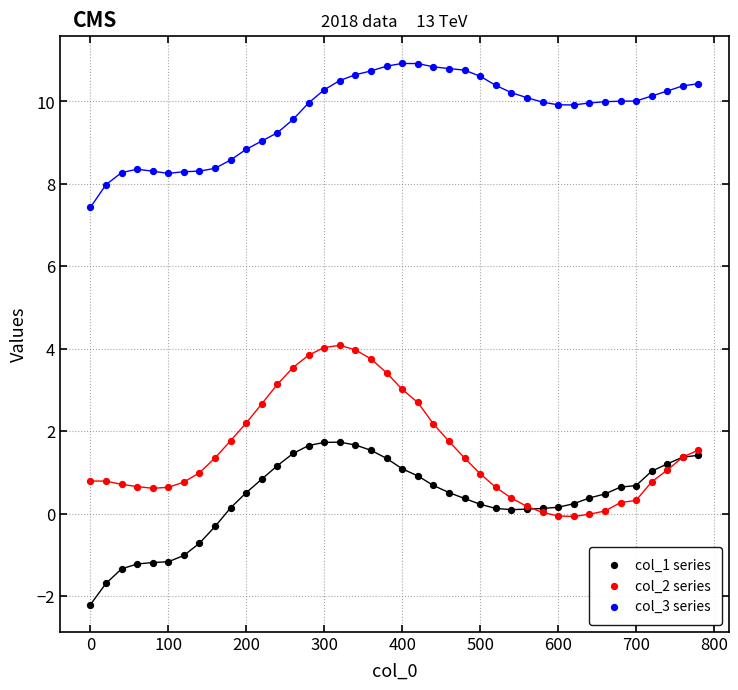

Which series reaches the maximum Y coordinate?

col_3 series